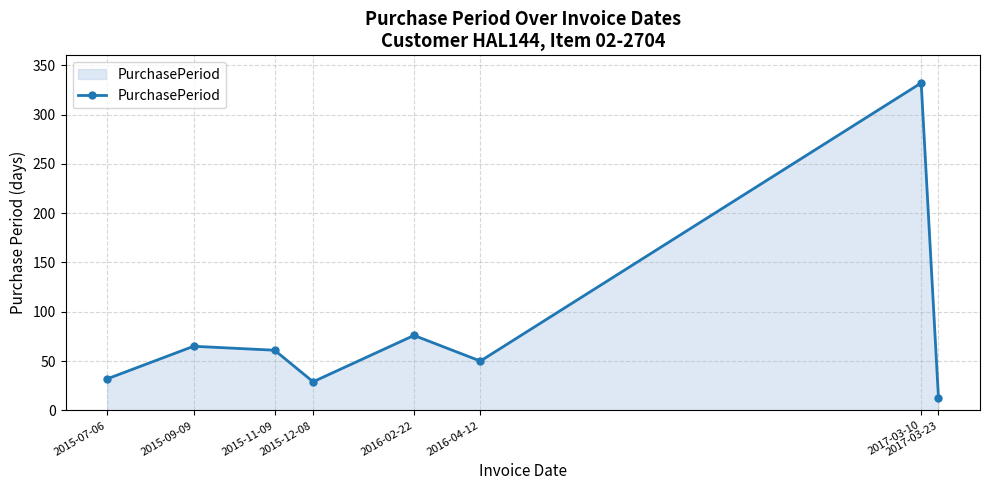

Approximately how many times larger is the value at 2017-03-23 compared to 2015-09-09?

0.2